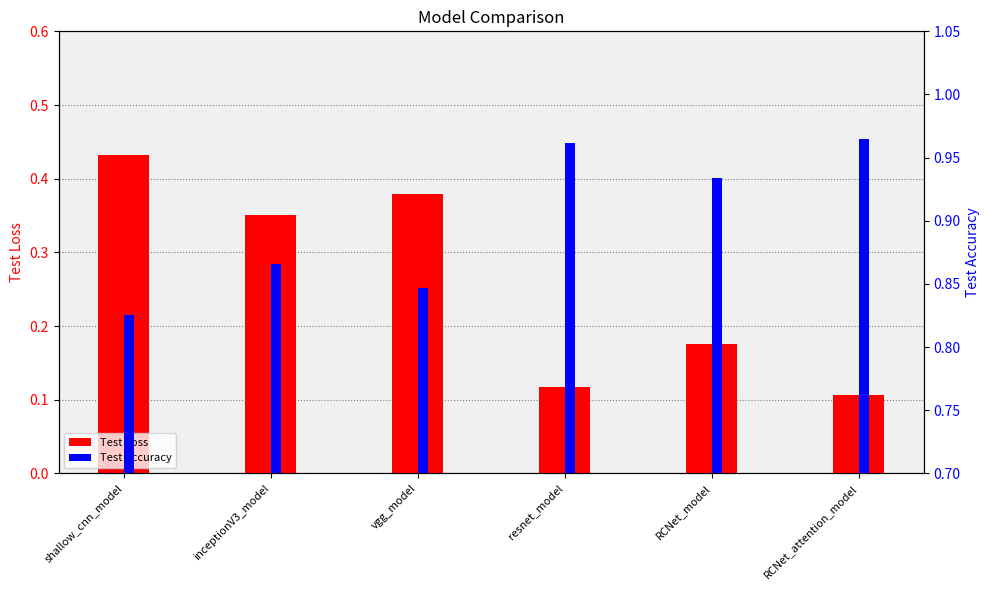

Between shallow_cnn_model and vgg_model, which series saw the biggest shift?

Test Loss